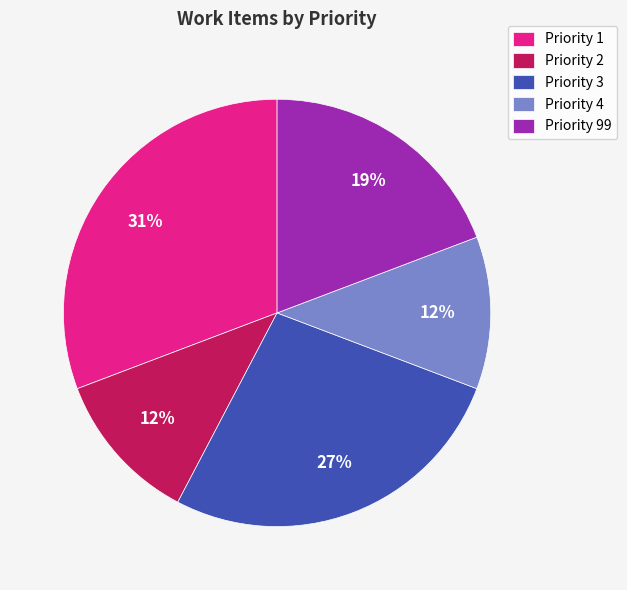

To the nearest percent, what portion does Priority 3 represent?

27%